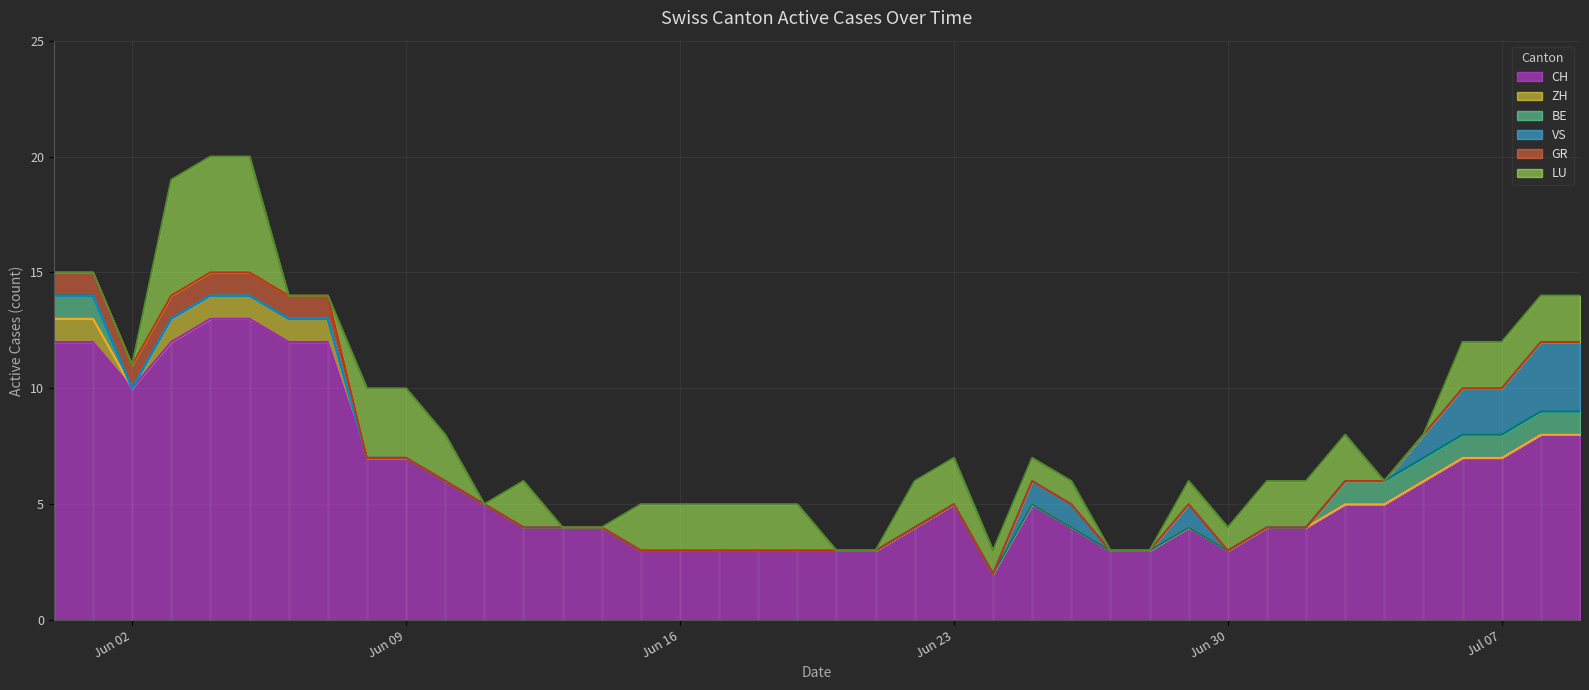

Where is ZH nearest to the value 0?

2020-06-02